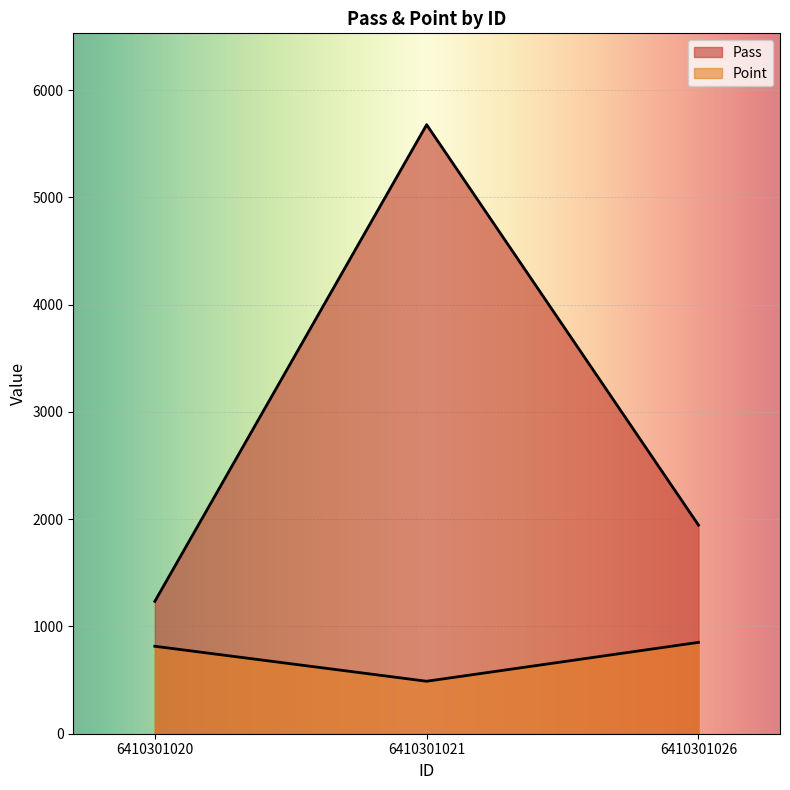

Rank the series at 6410301020 from highest to lowest value.

Pass, Point